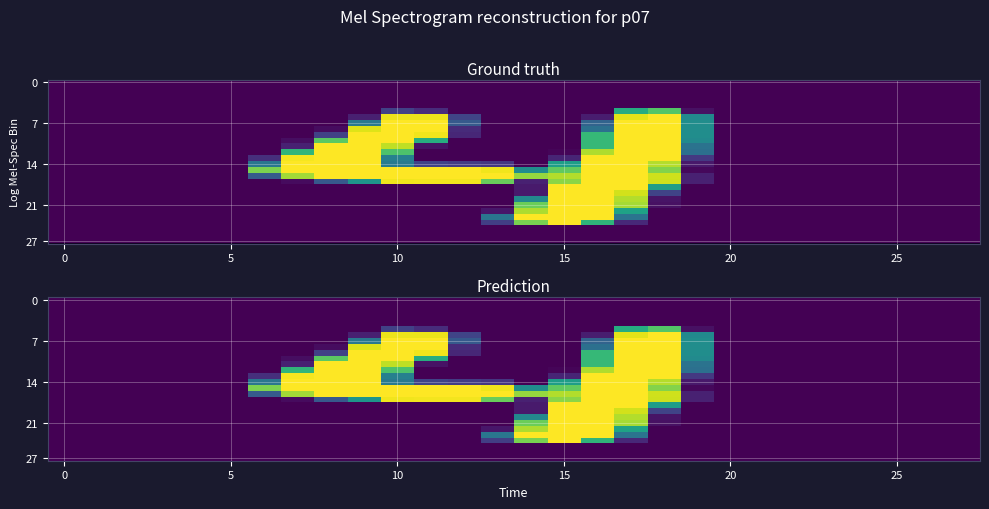

Count the number of data series in this chart.

28